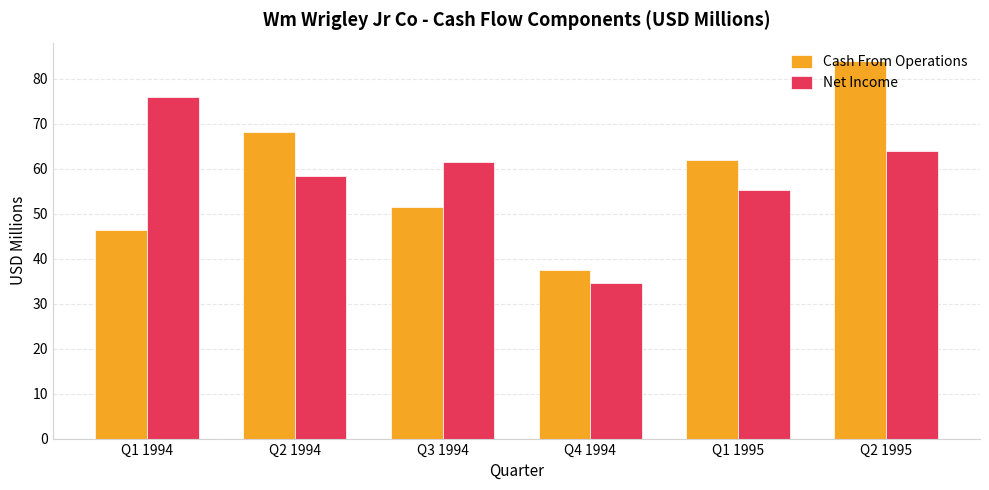

How many values in the Cash From Operations series are below 62?

3